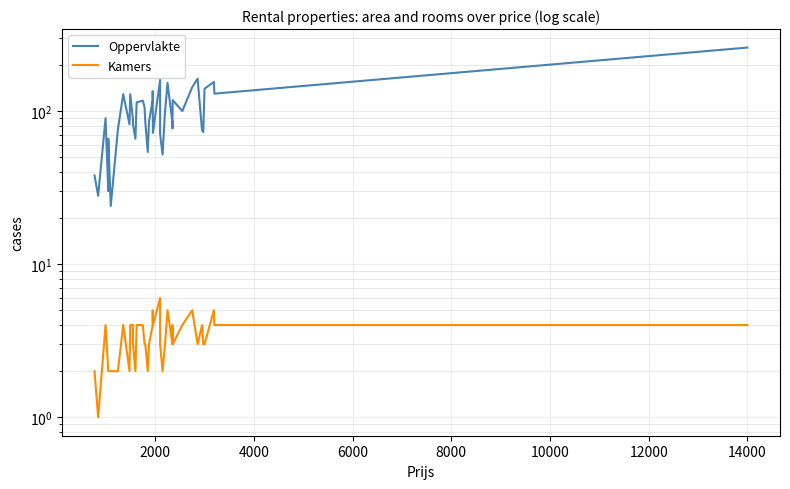

What is the sum of all Oppervlakte values?

3967